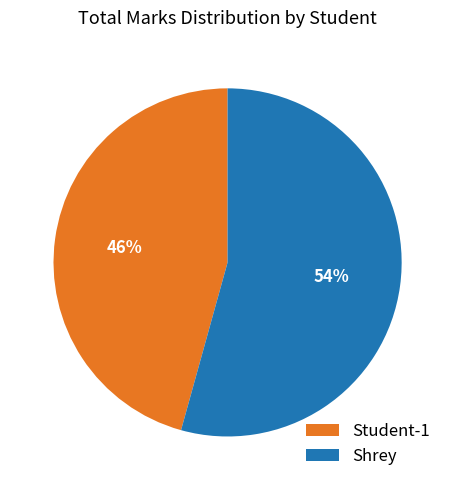

How many segments does this pie chart have?

2